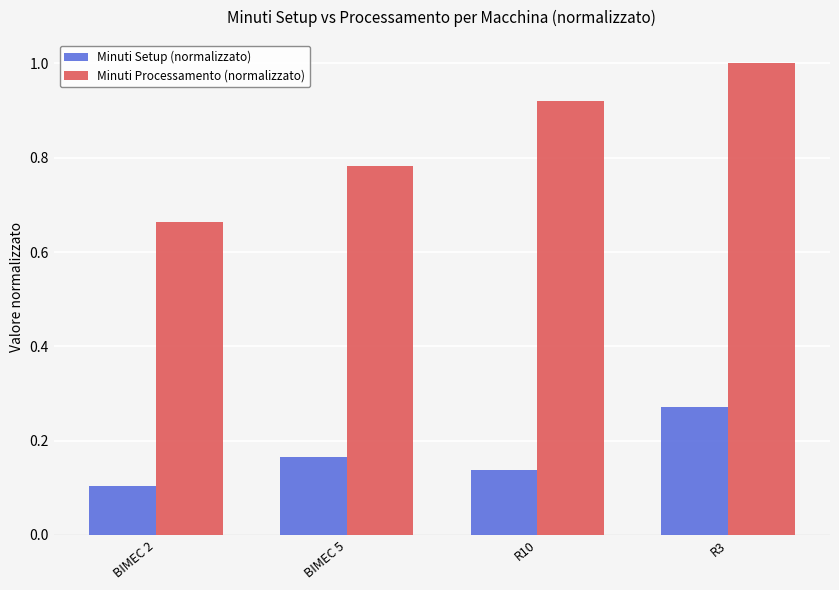

What position from the left is R3?

4